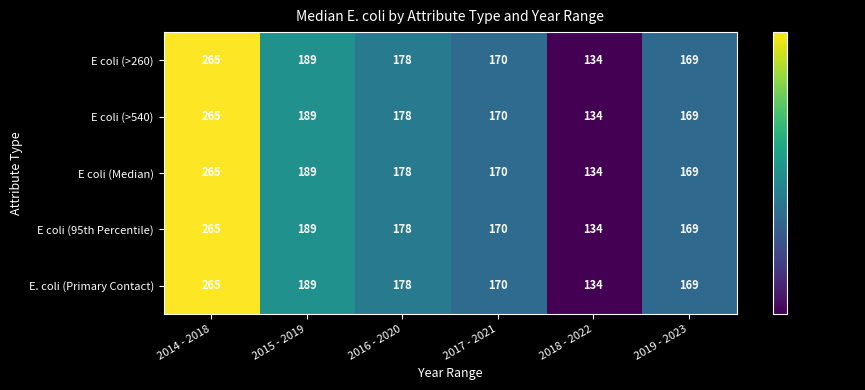

The value of E coli (Median) at 2016 - 2020 is 178. True or false?

True